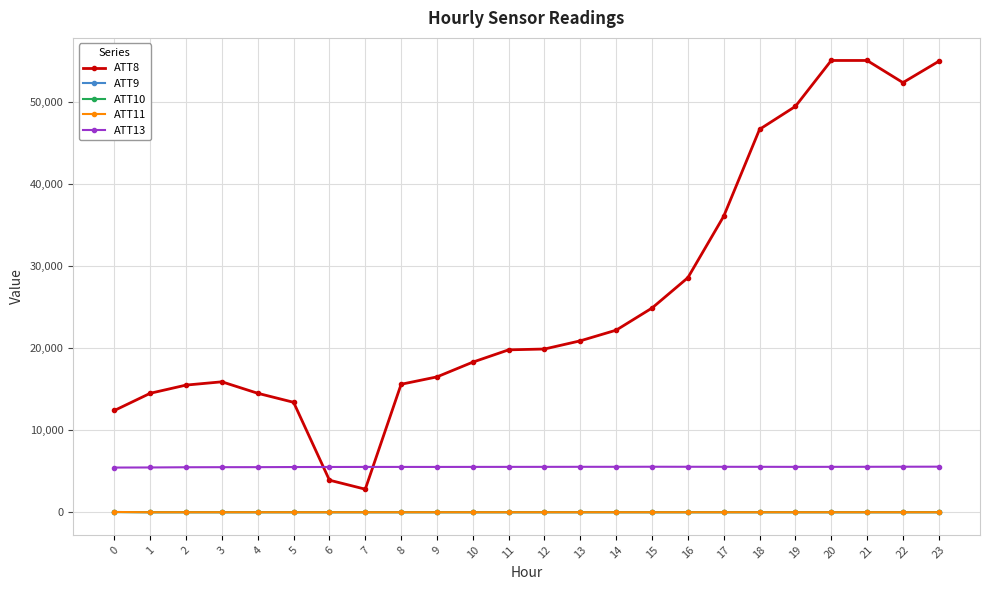

How many data points in ATT11 are above -10?

1